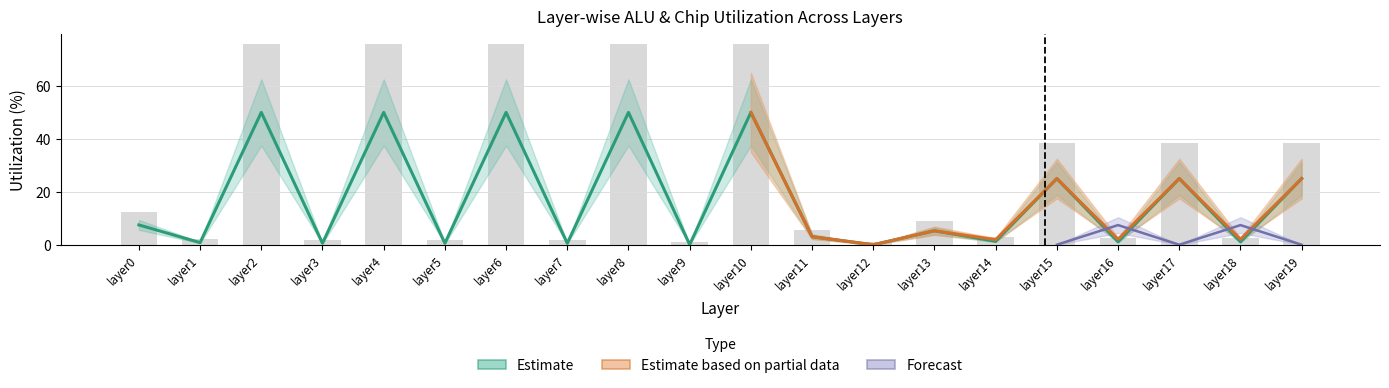

What is the difference between the second highest and second lowest values?

50.0